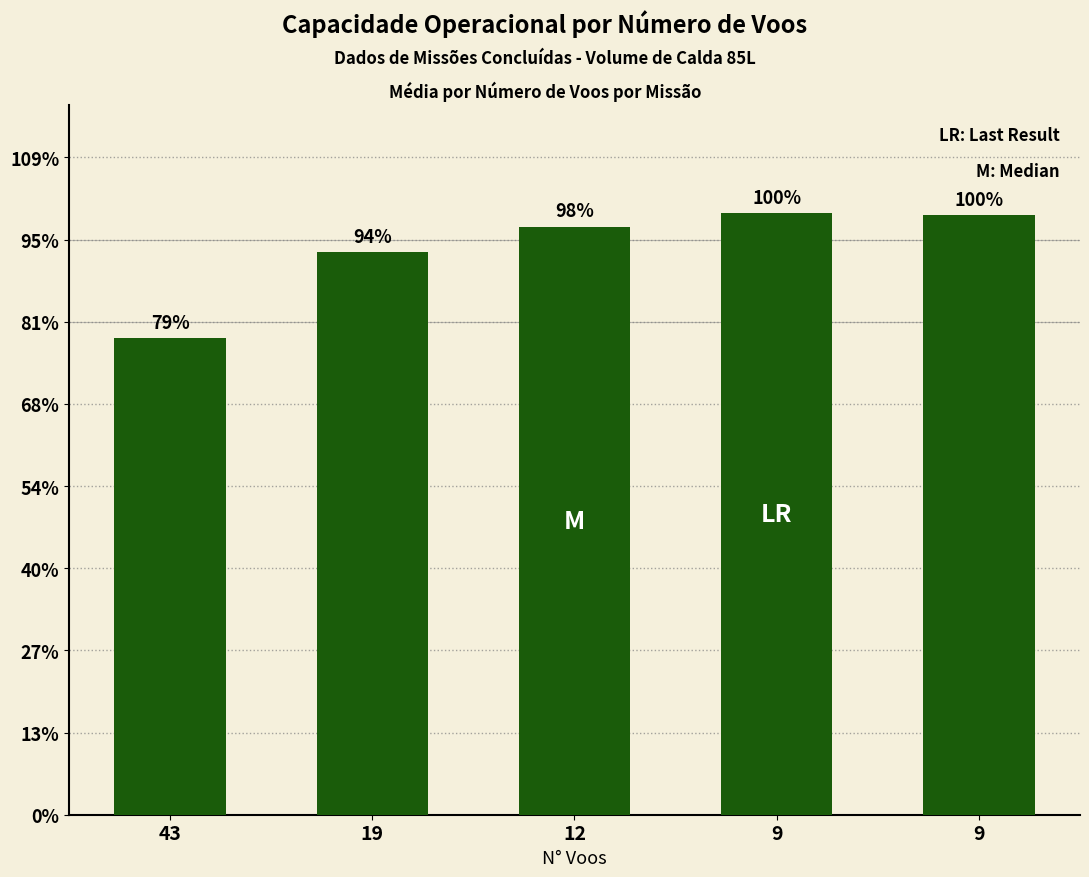

Does the chart contain any negative values?

No